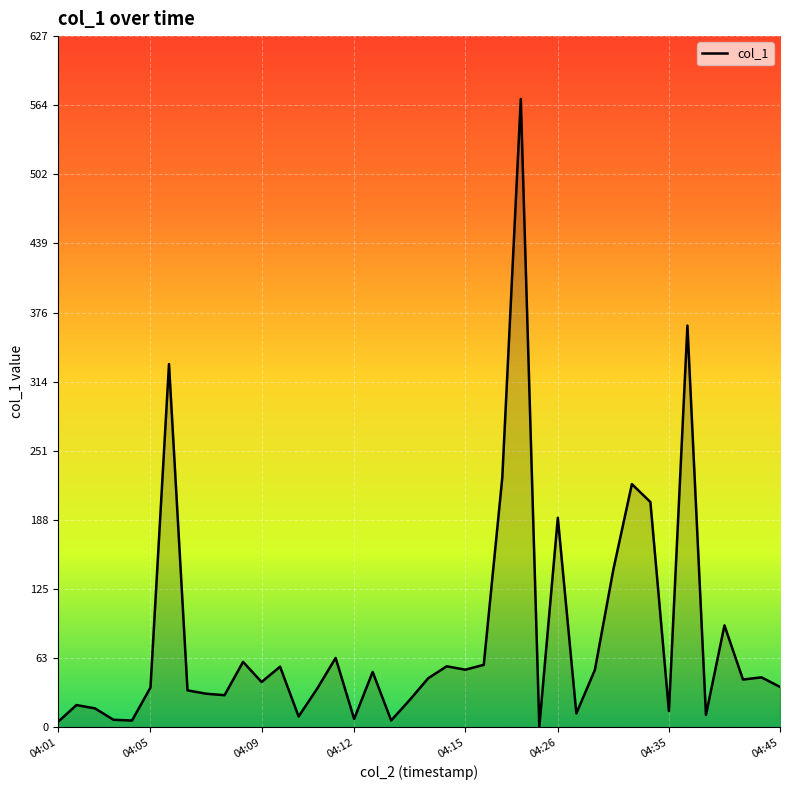

What is the label of the 11th point from the right?

29